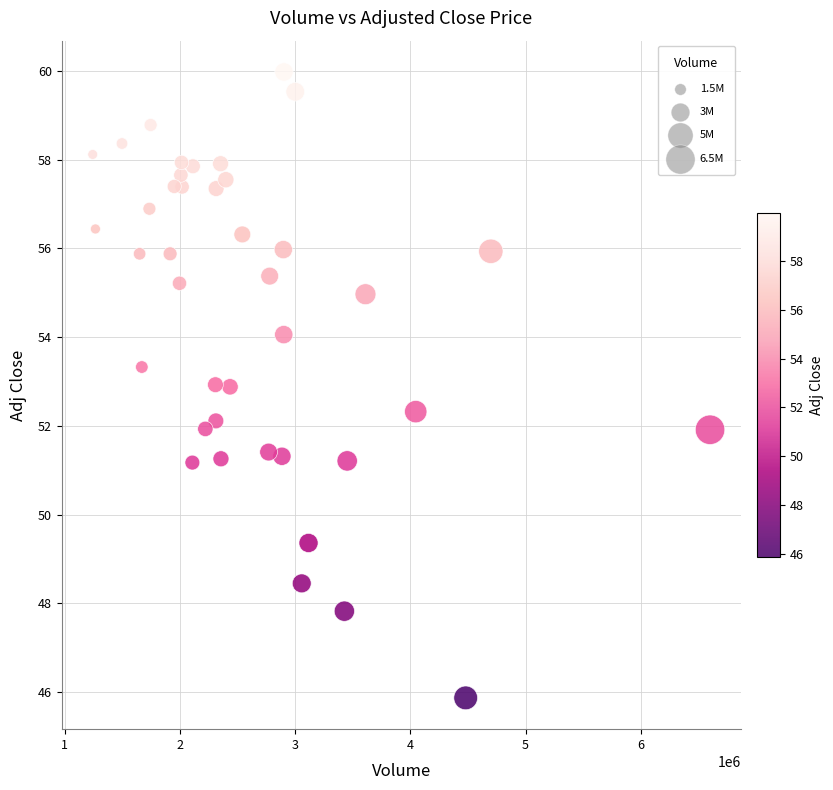

What is the range of X values (max minus min)?

5358400.0